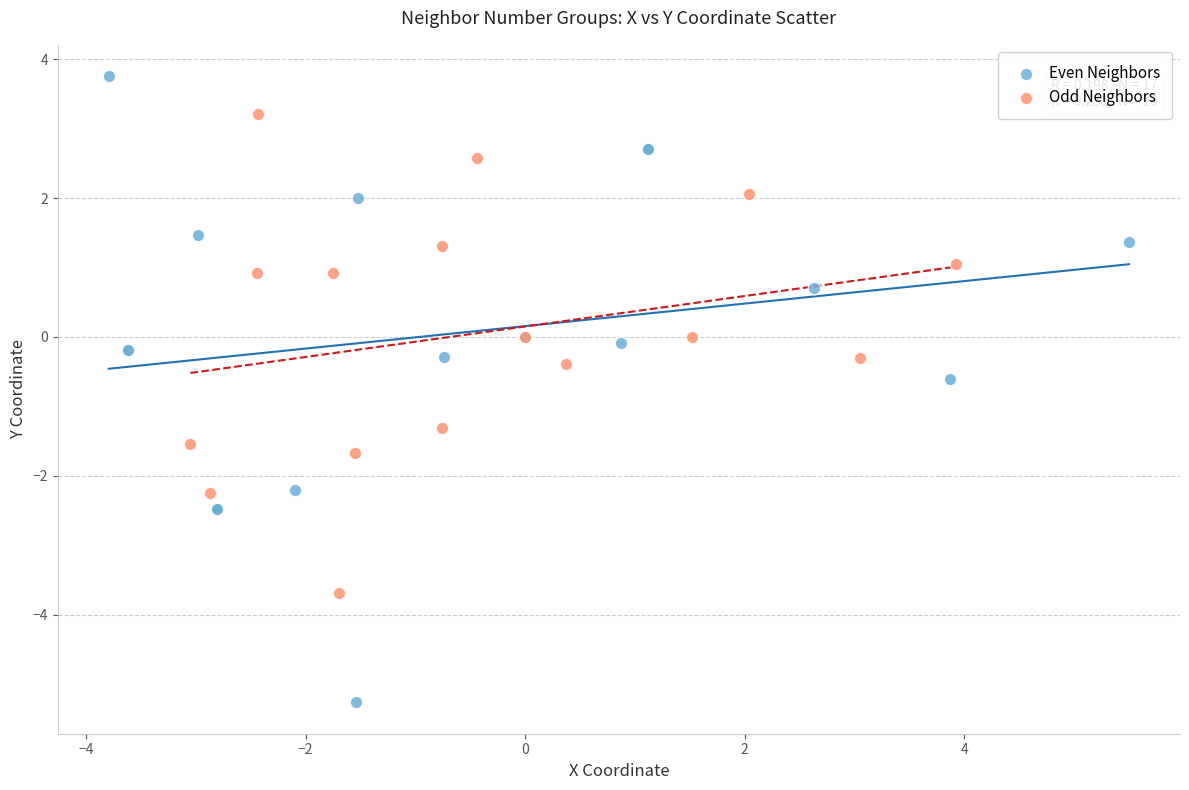

Which series reaches the minimum Y coordinate?

Even Neighbors